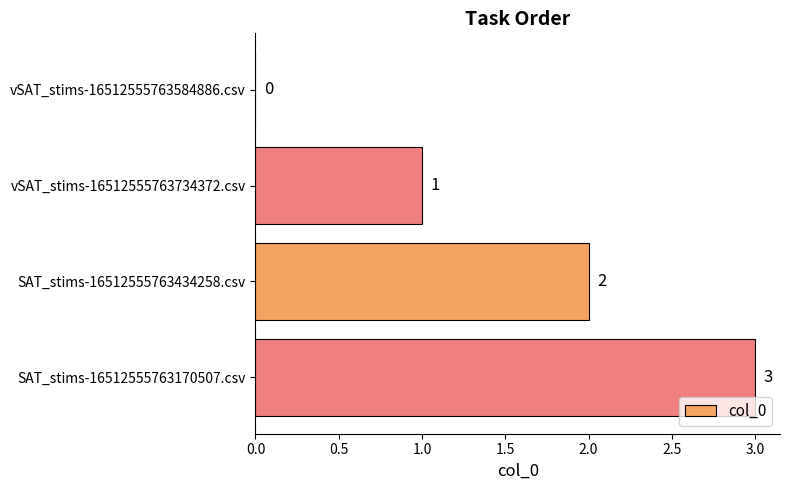

Which label corresponds to the largest value in the chart?

SAT_stims-16512555763170507.csv